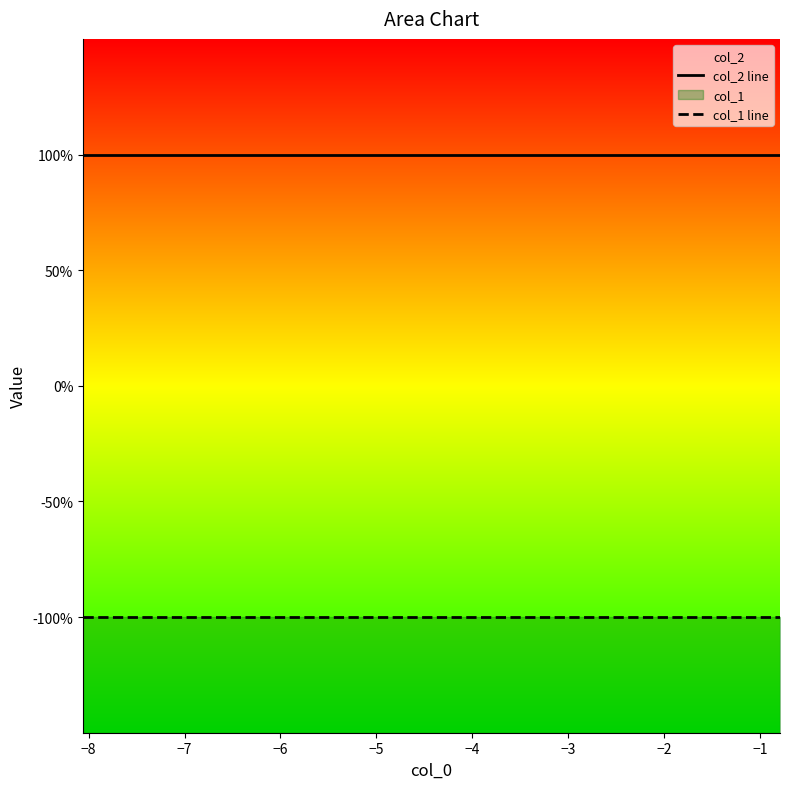

True or false: col_2 line has a value of 2 at −5.

False